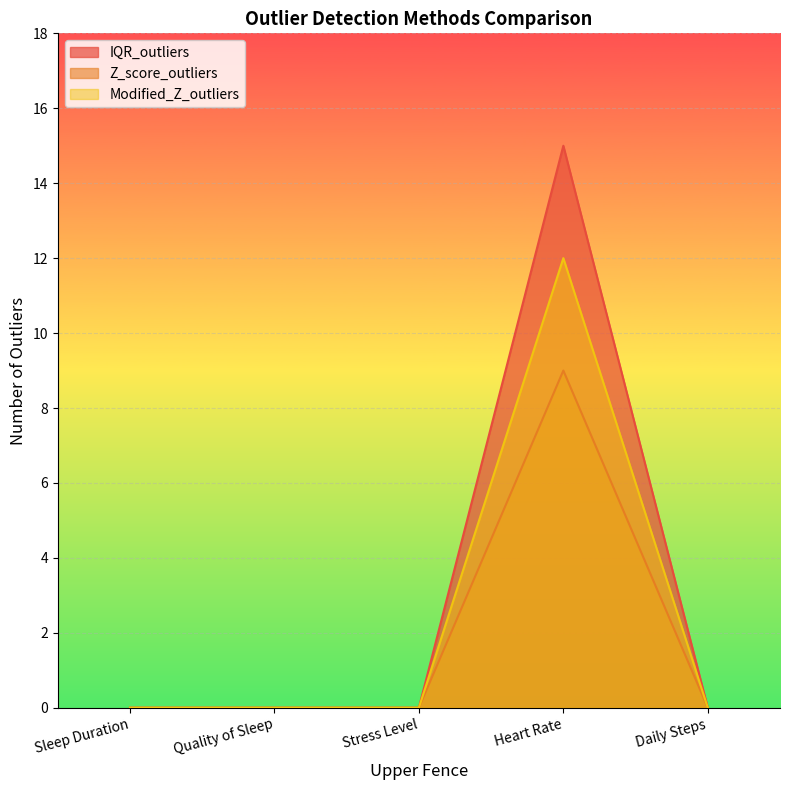

Between Quality of Sleep and Stress Level, which is larger?

Quality of Sleep